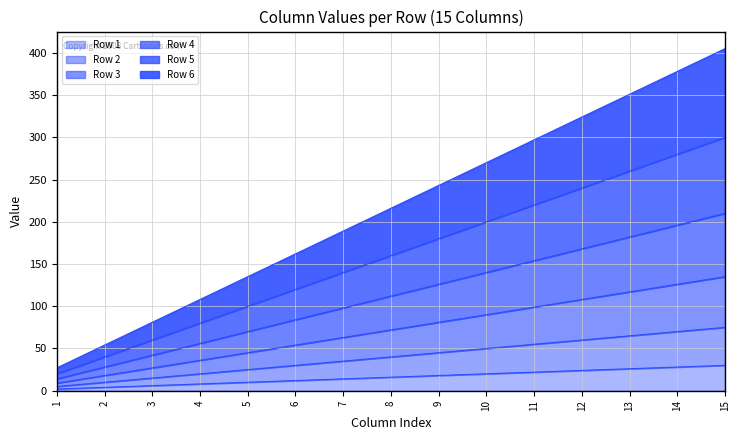

What is the sum of the Row 5 values at 11 and 12?

460